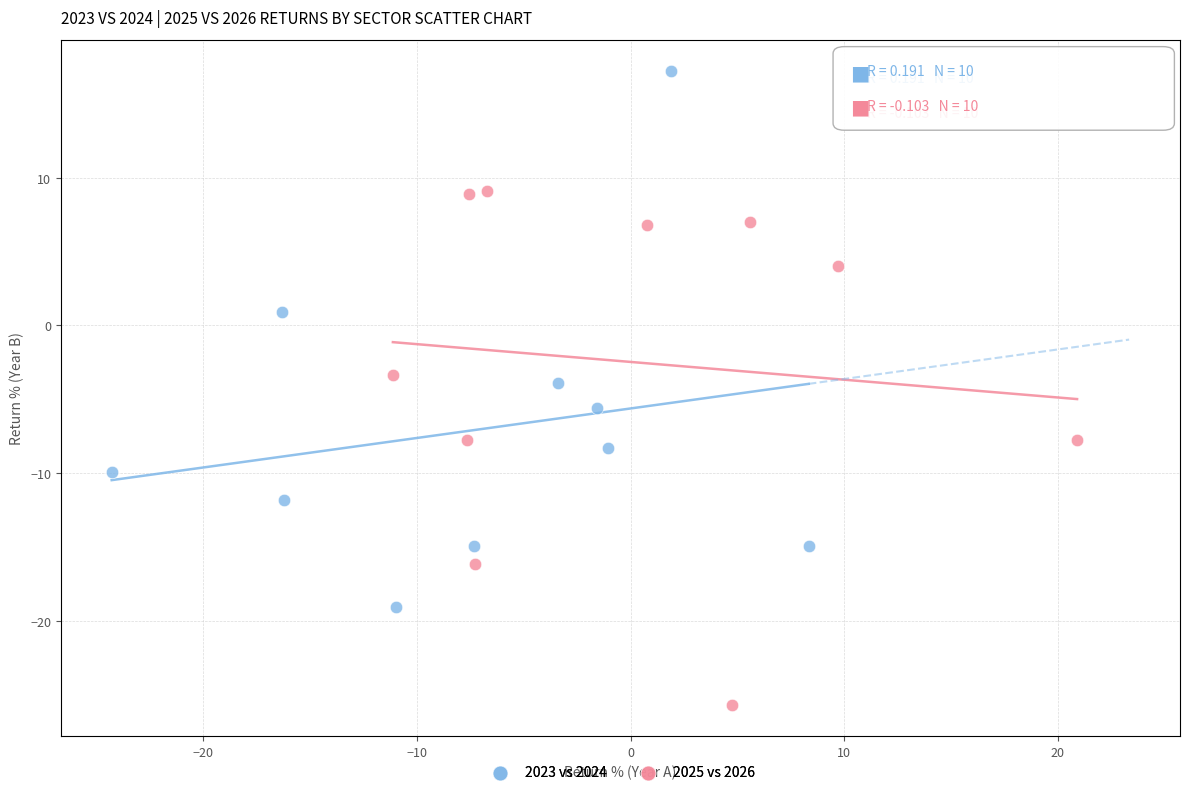

What are all the series names shown in the legend?

2023 vs 2024, 2025 vs 2026